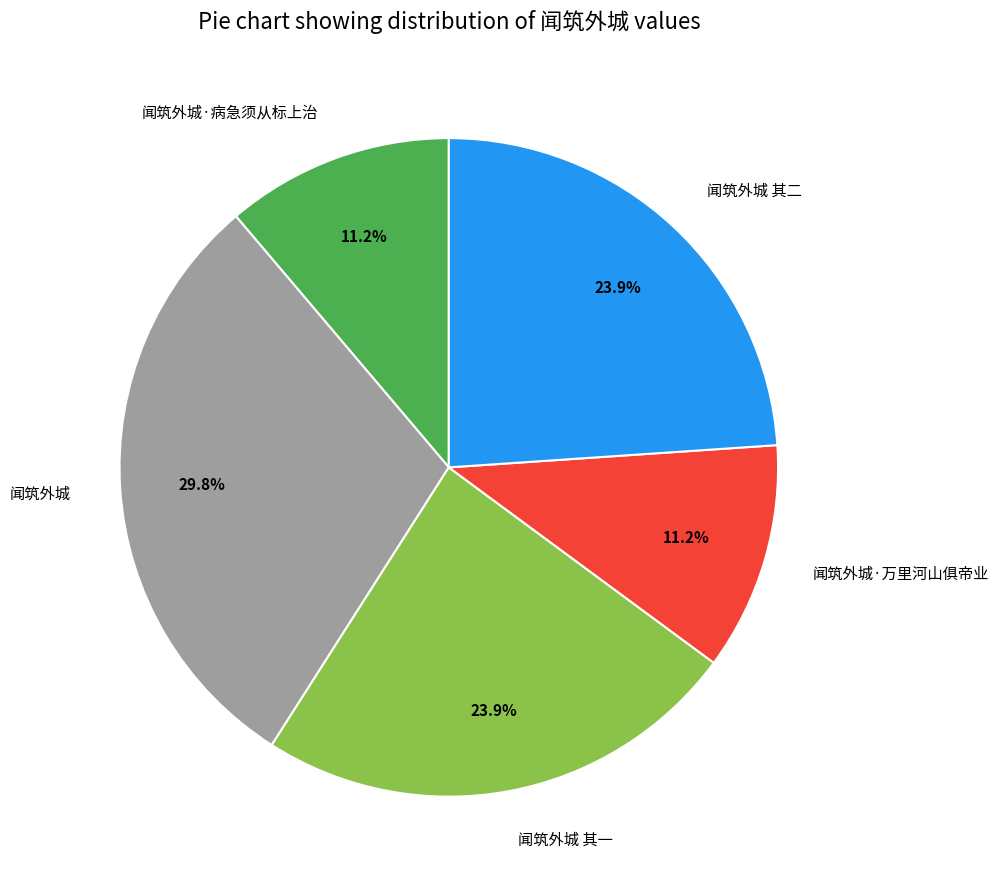

To the nearest percent, what is the combined percentage of 闻筑外城·病急须从标上治 and 闻筑外城 其二?

35%